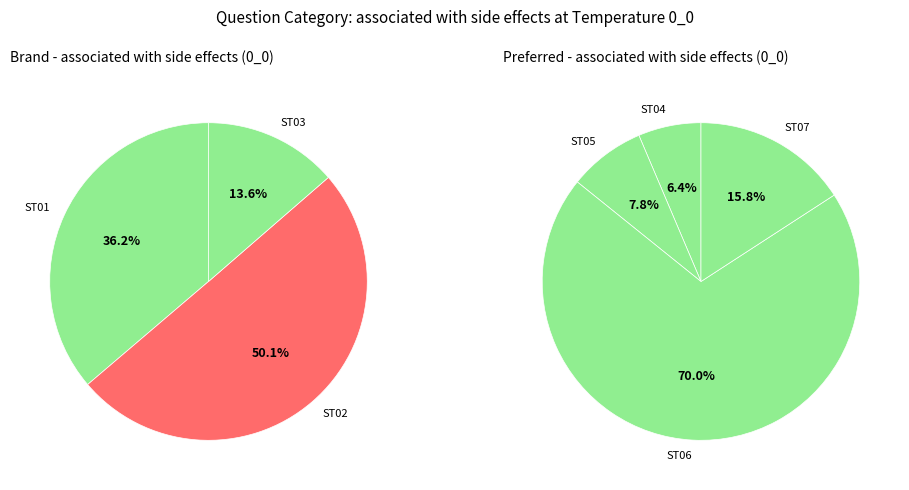

Is it true that ST06 is 59% of the pie?

False